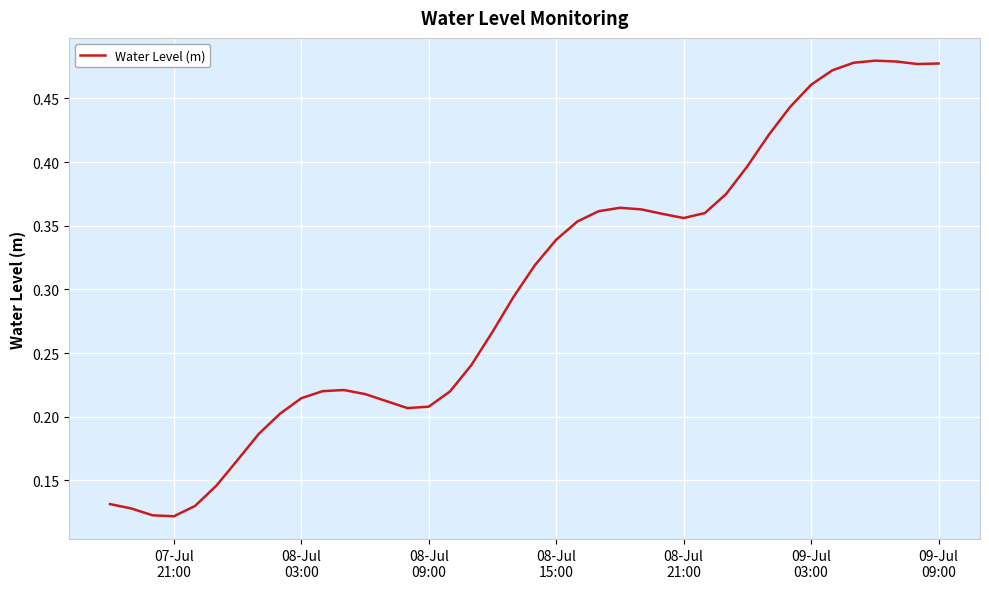

Count the values in the range 0 to 1.

40